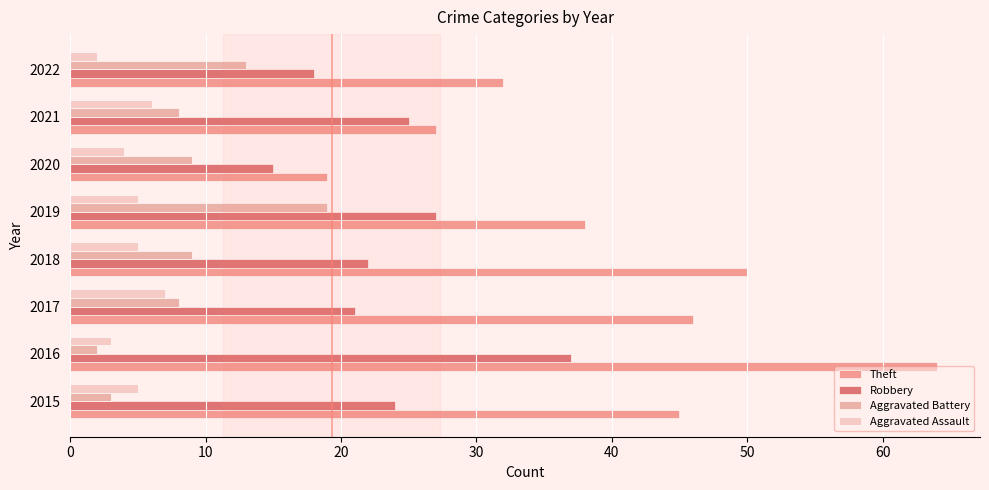

At which category is the sum across all series the highest?

2016